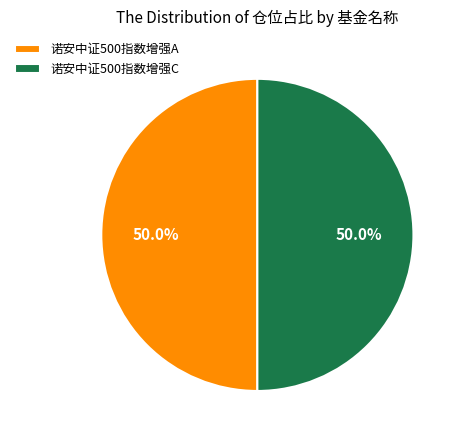

How many slices are in this pie chart?

2